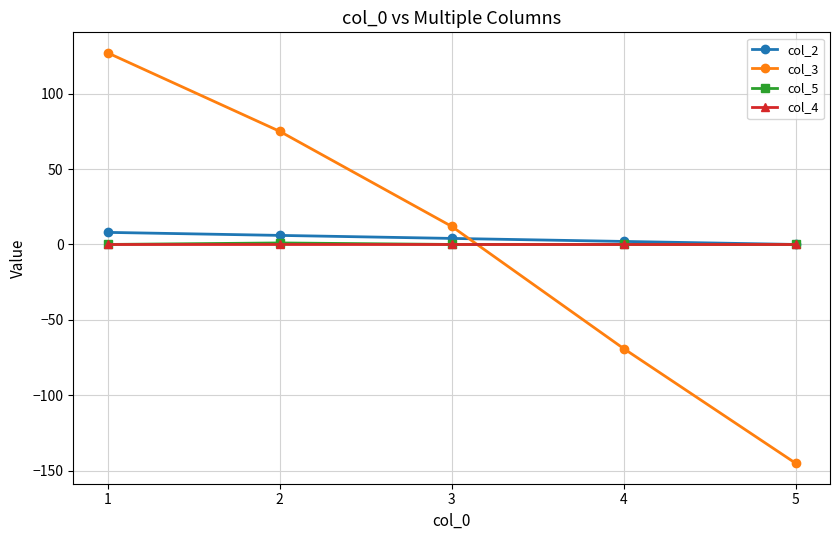

True or false: col_3 has more than 1 points higher than both neighbors.

False